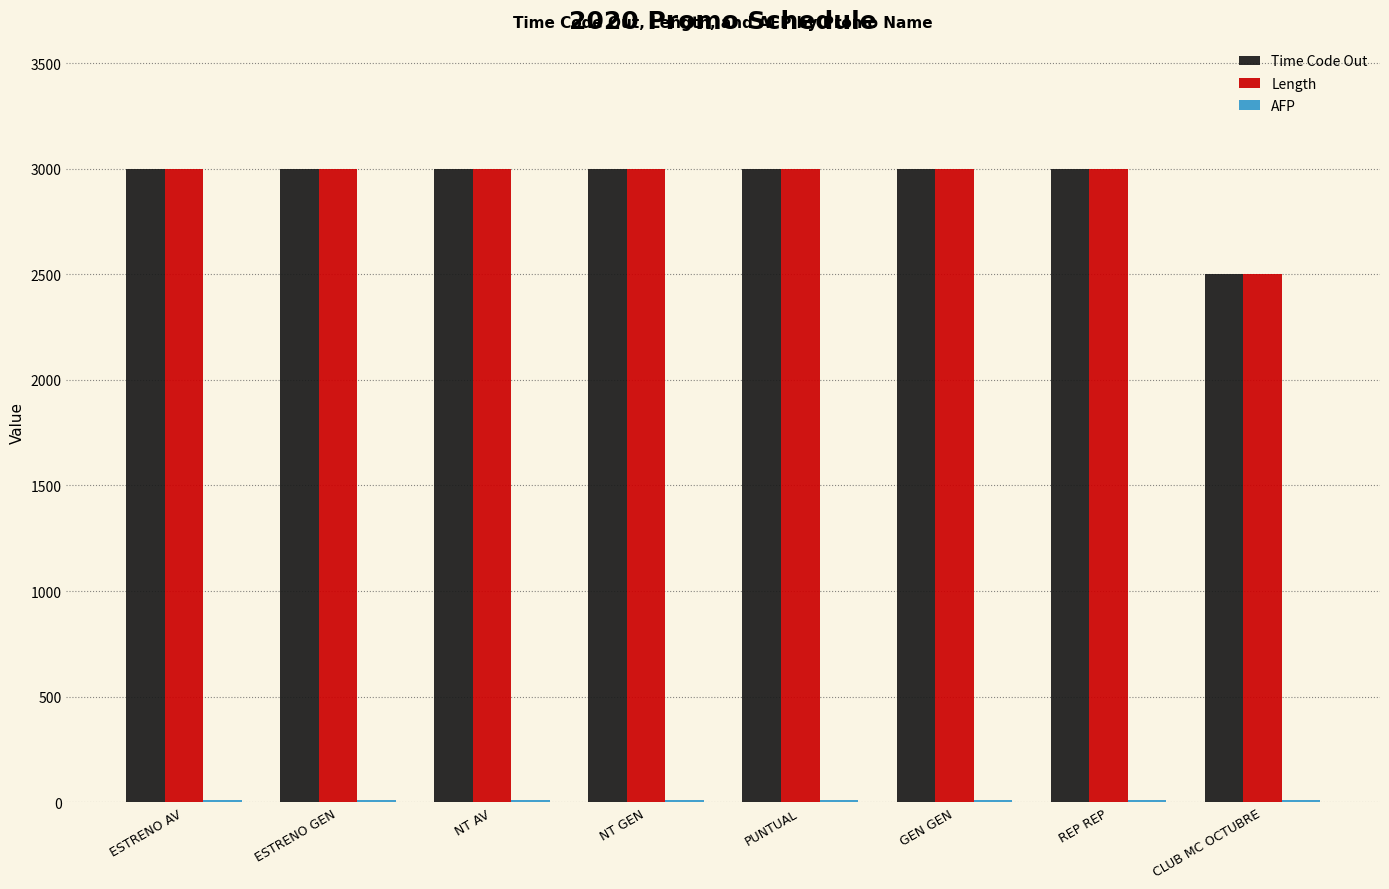

What is the average value of the Time Code Out series?

2938